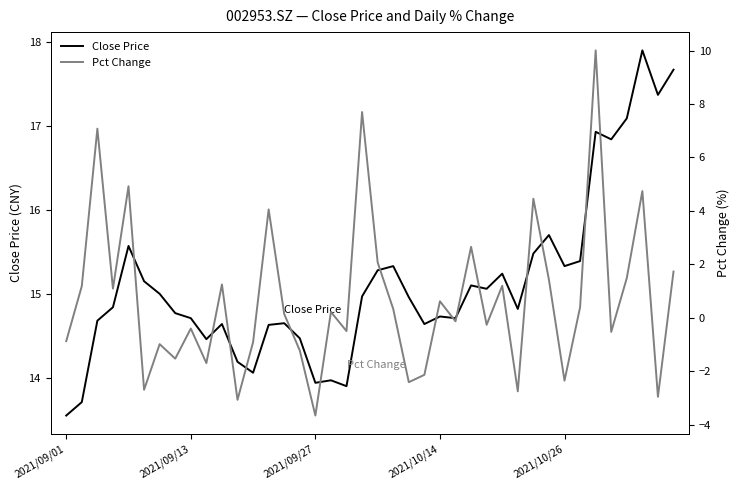

How many interior local peaks does the Close Price series have?

11